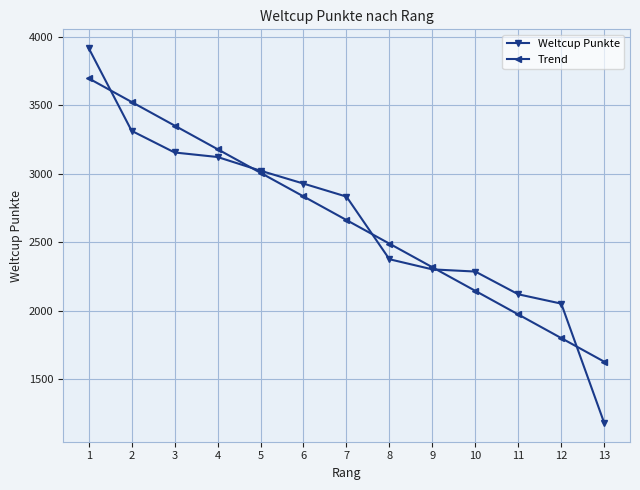

The value of Trend at 7 is 1617.2. True or false?

False